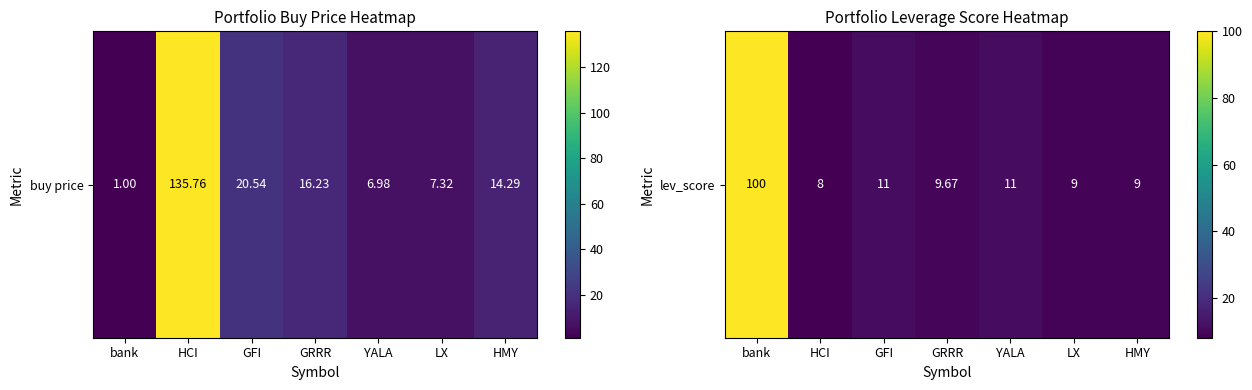

How many data points are less than 9?

1